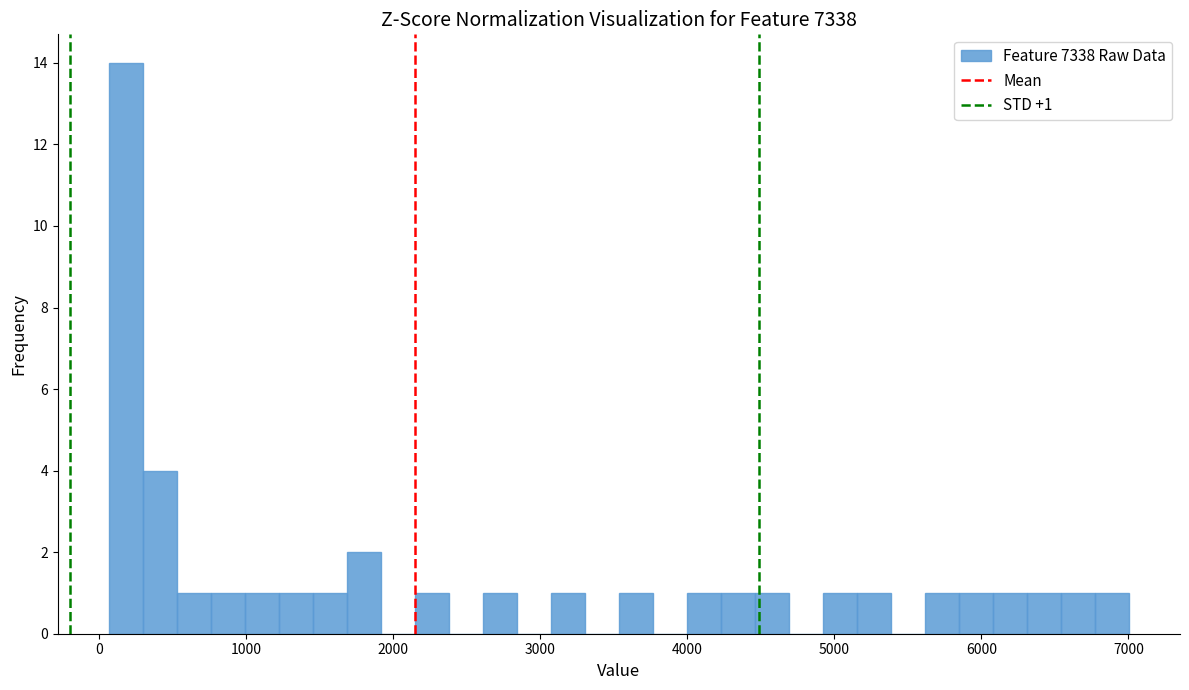

Around what value on the x-axis is the tallest bar? Give the approximate position of its centre, as read against the axis.

200